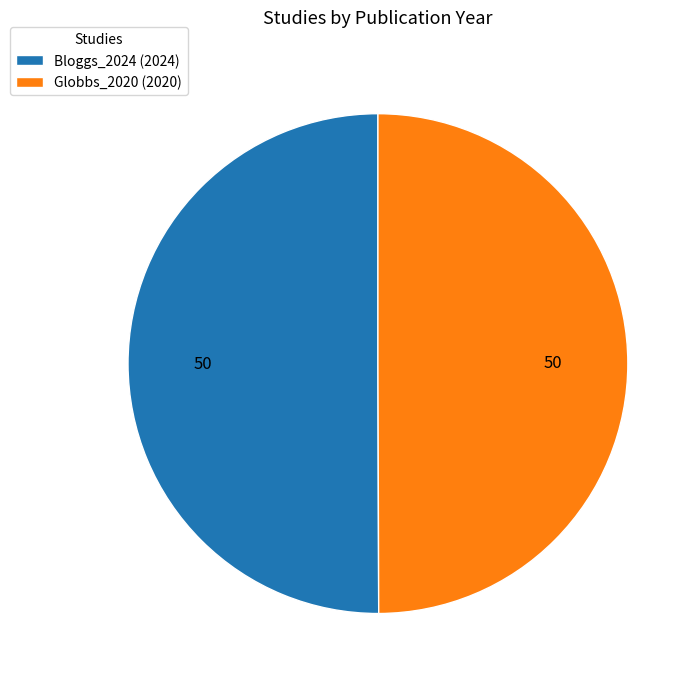

Do Globbs_2020 (2020) and Bloggs_2024 (2024) together represent more than half of the pie?

Yes